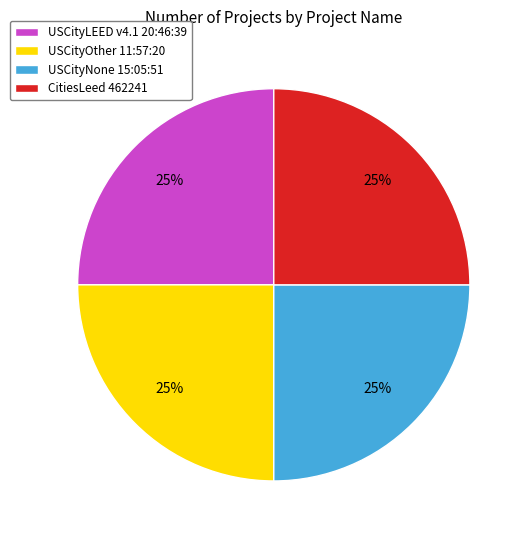

Does any single category account for the majority?

No